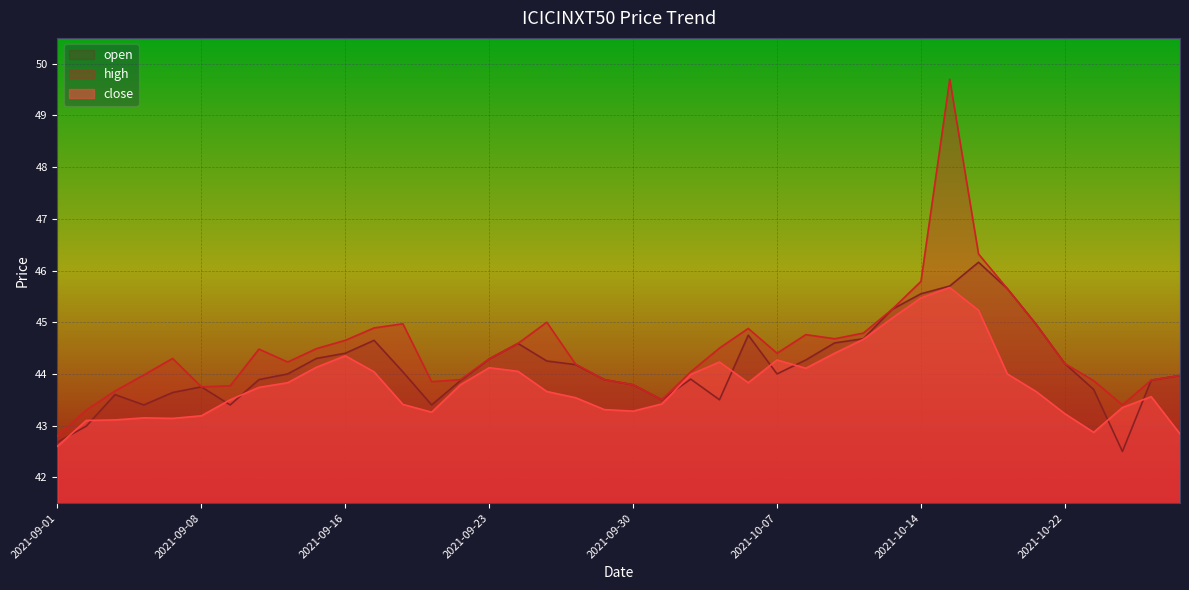

How many values in the open series exceed 44?

19